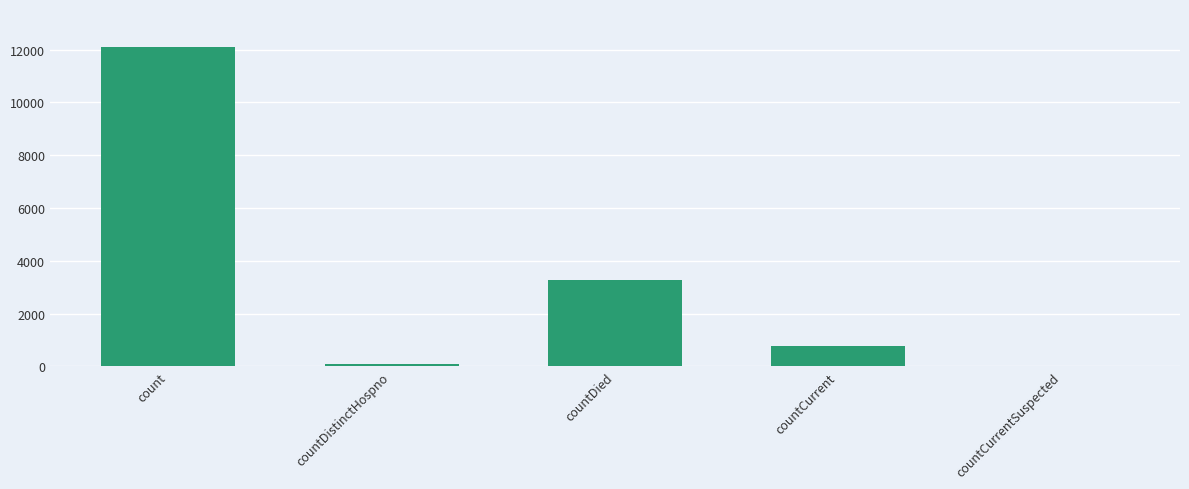

What value does the data have at countDistinctHospno, to the nearest 10?

80